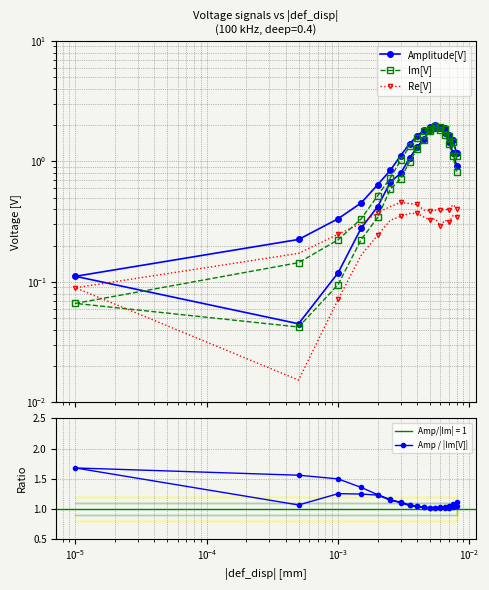

The Im[V] series shows 2.3 at 23. True or false?

False